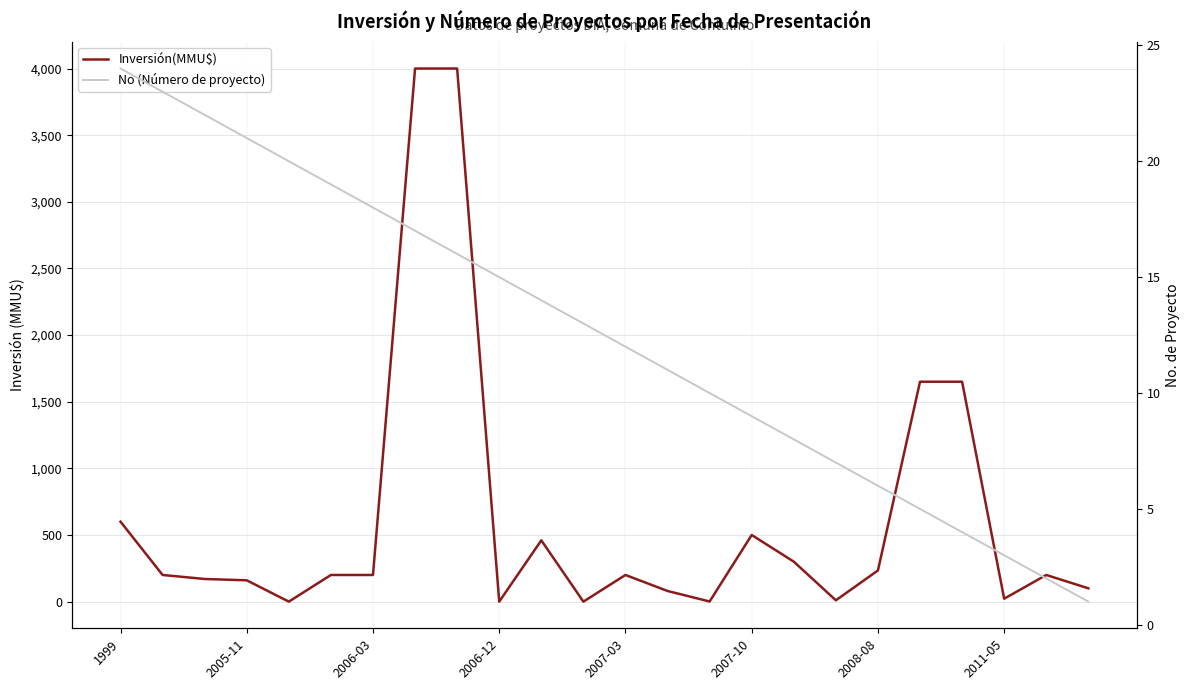

Where does the Inversión(MMU$) series first go above 200?

1999